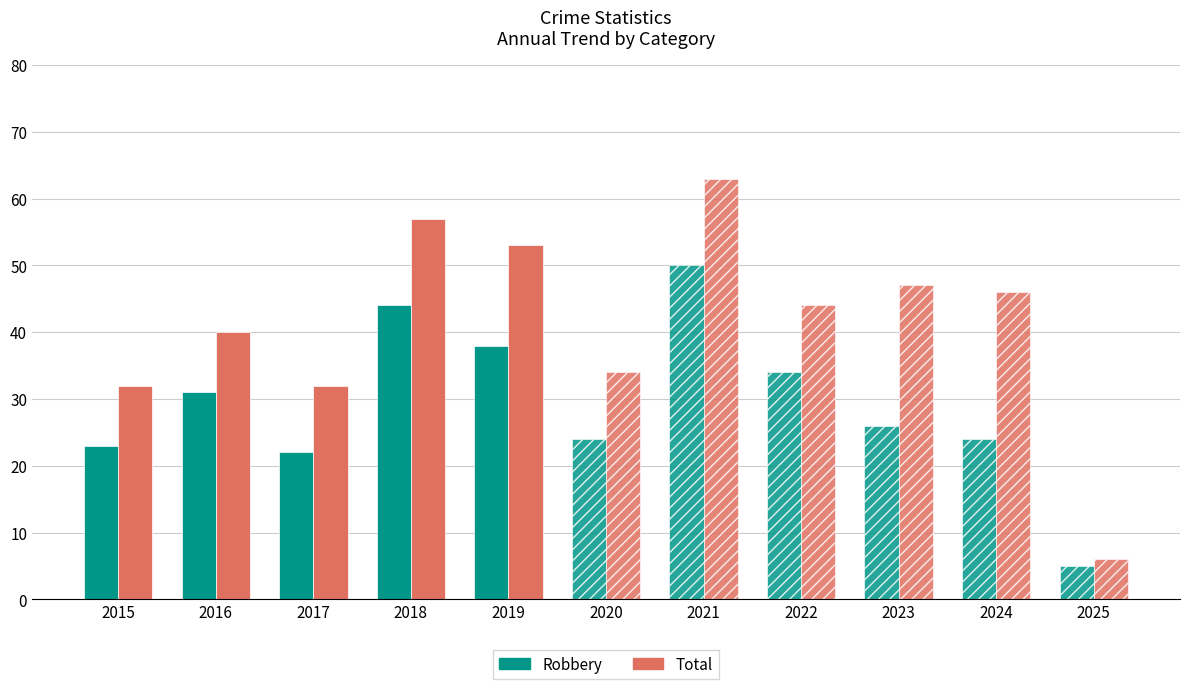

Does the chart contain stacked bars?

No